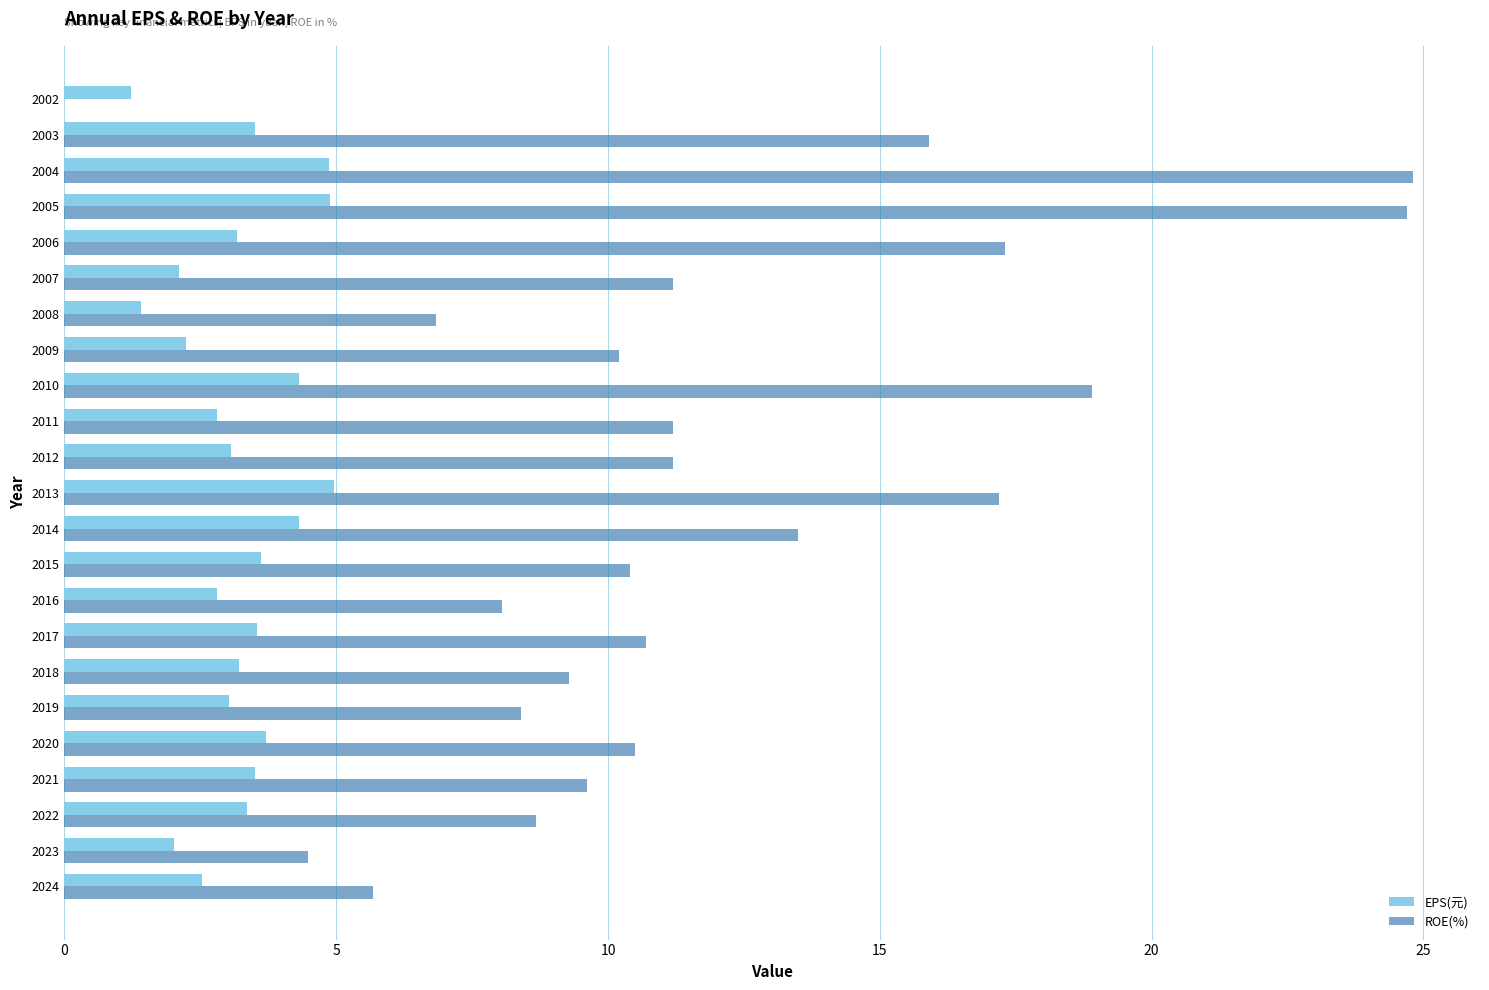

The value of EPS(元) at 2009 is 2.2. True or false?

True